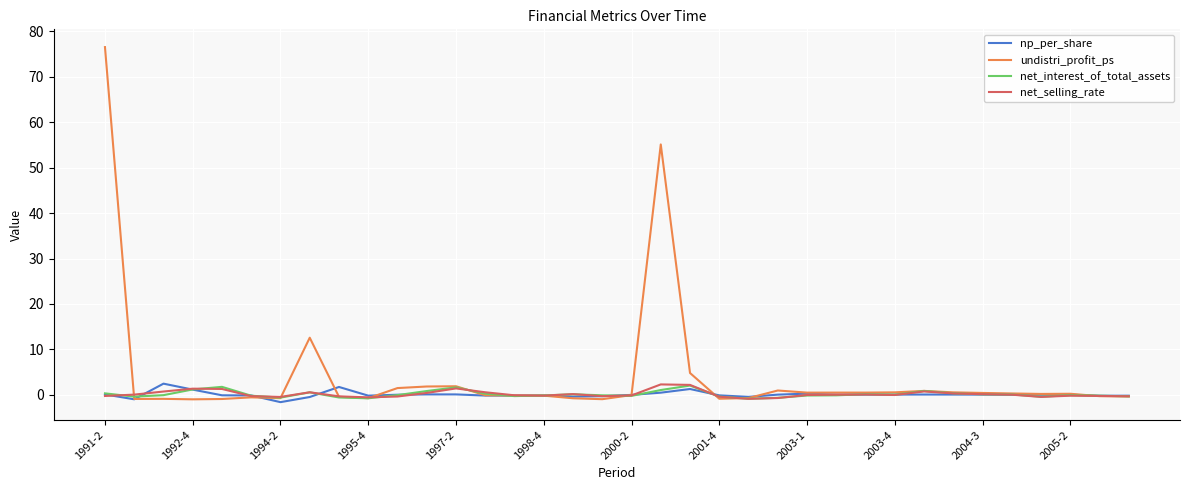

What is the lowest value of the net_selling_rate series?

-0.9